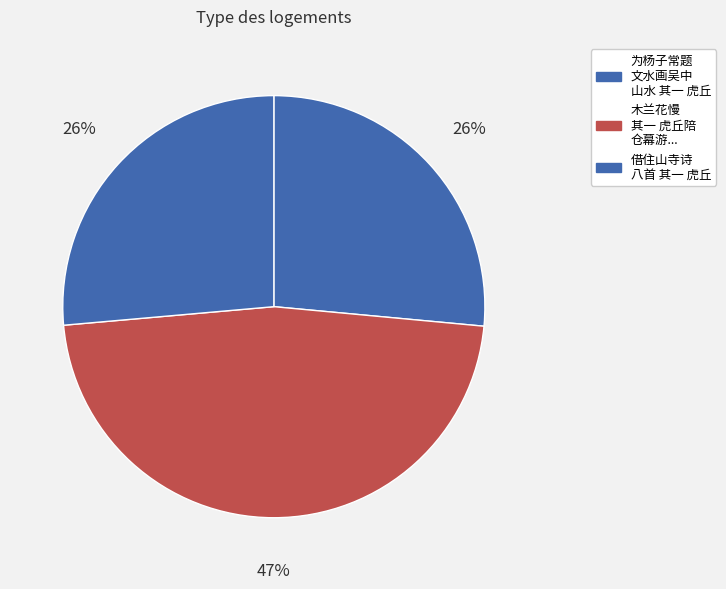

Count the number of slices in the pie.

3